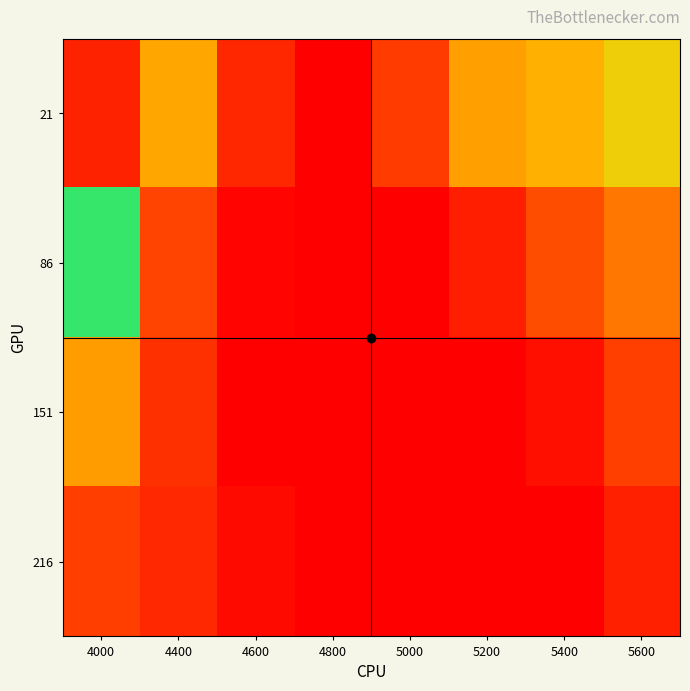

Count the number of categories in the chart.

8